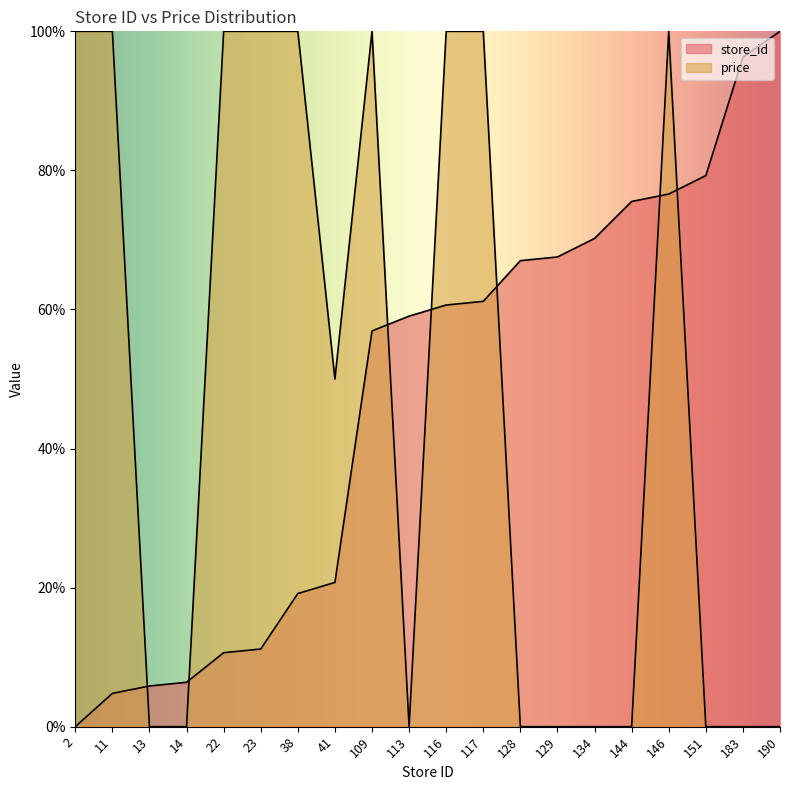

The price series shows 100.0 at 23. True or false?

True